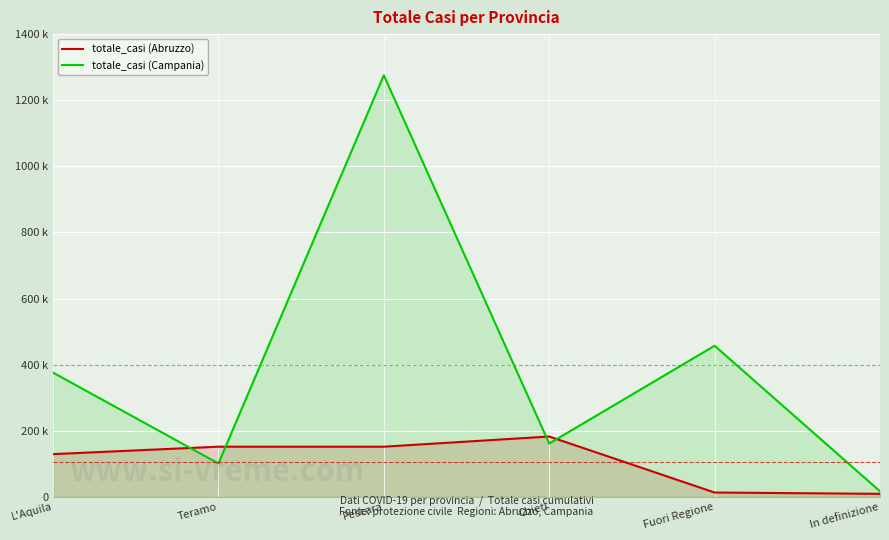

Rank the series at Pescara from highest to lowest value.

totale_casi (Campania), totale_casi (Abruzzo)